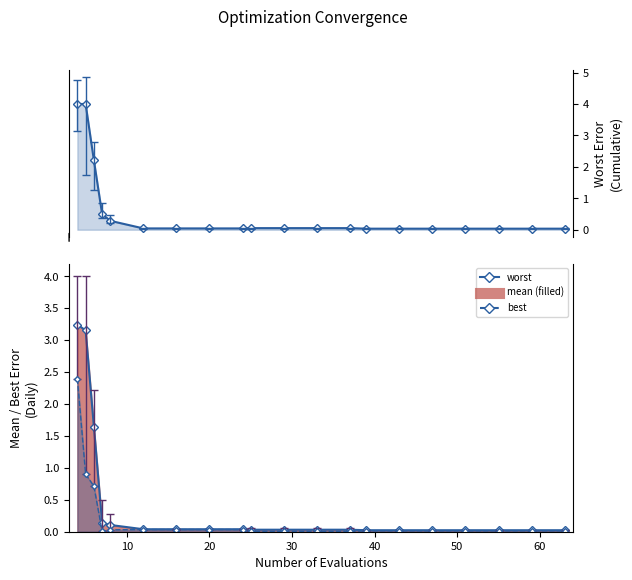

What is the difference between the maximum and minimum values in the best series?

2.4